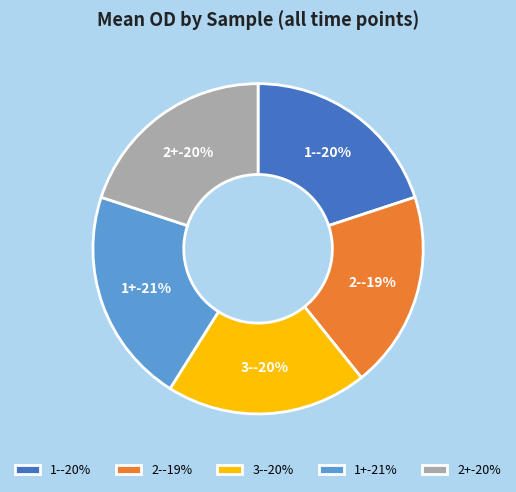

Does 1+ account for over 50% of the chart?

No